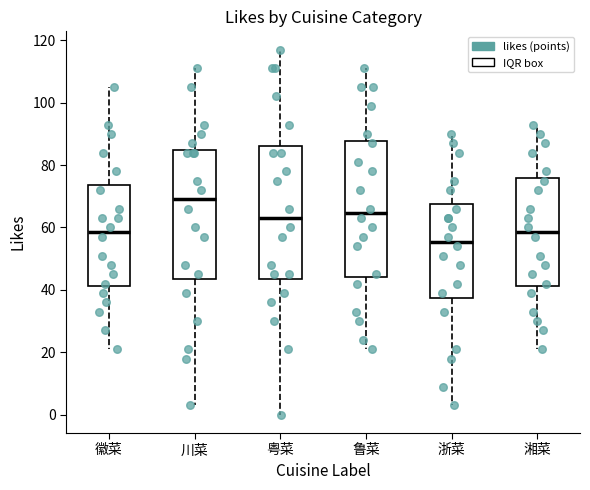

Which box has the lowest median line?

浙菜